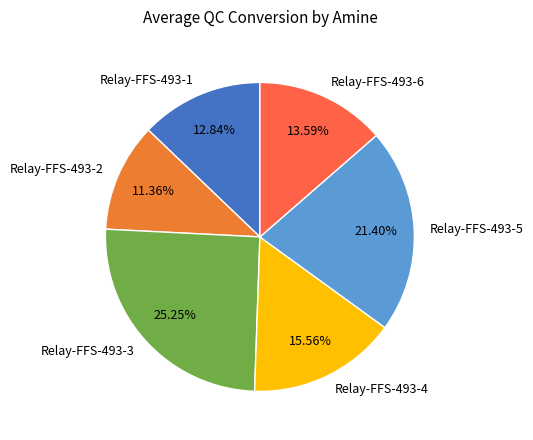

Is the sum of Relay-FFS-493-3 and Relay-FFS-493-2 greater than half?

No